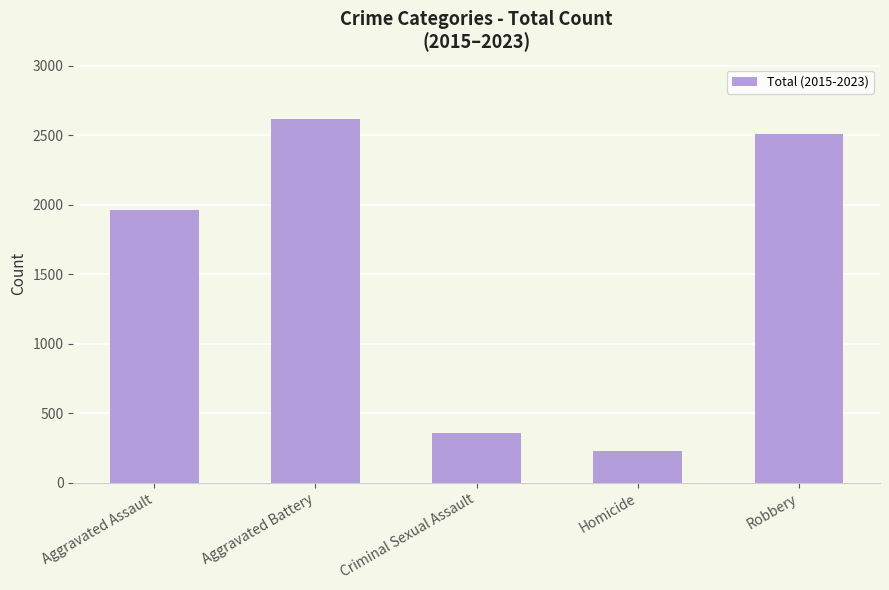

What is the label of the 1st bar from the right?

Robbery